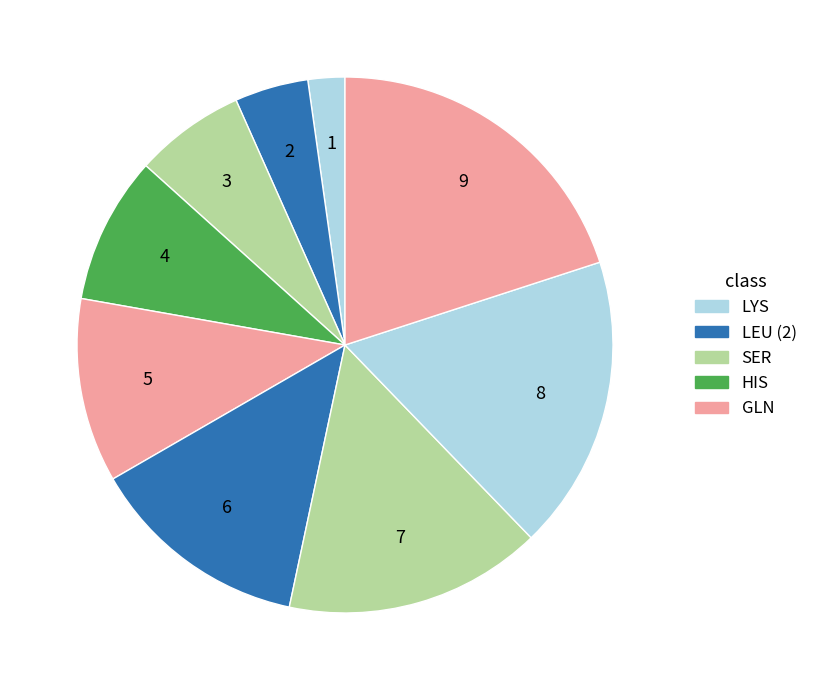

How many segments does this pie chart have?

9